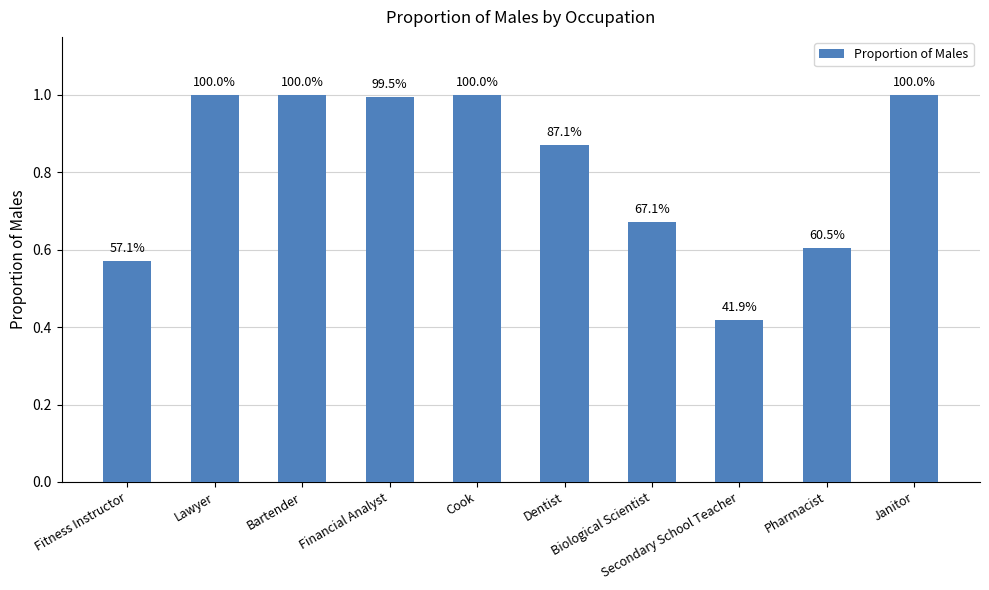

Reading left to right, what are all the values shown in this chart?

0.6	1.0	1.0	1.0	1.0	0.9	0.7	0.4	0.6	1.0